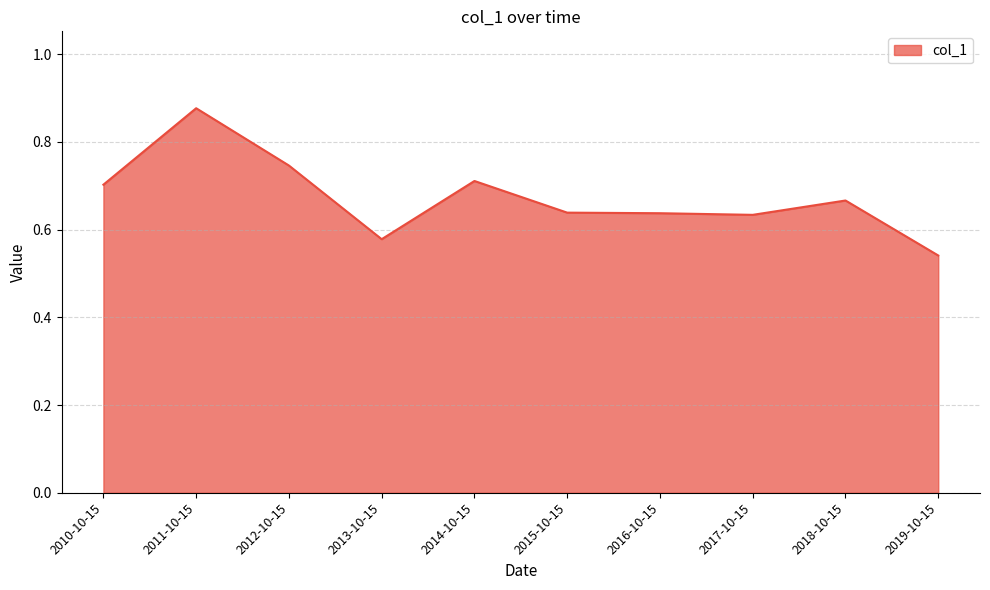

The chart shows a value of 0.7 at 2014-10-15. True or false?

True